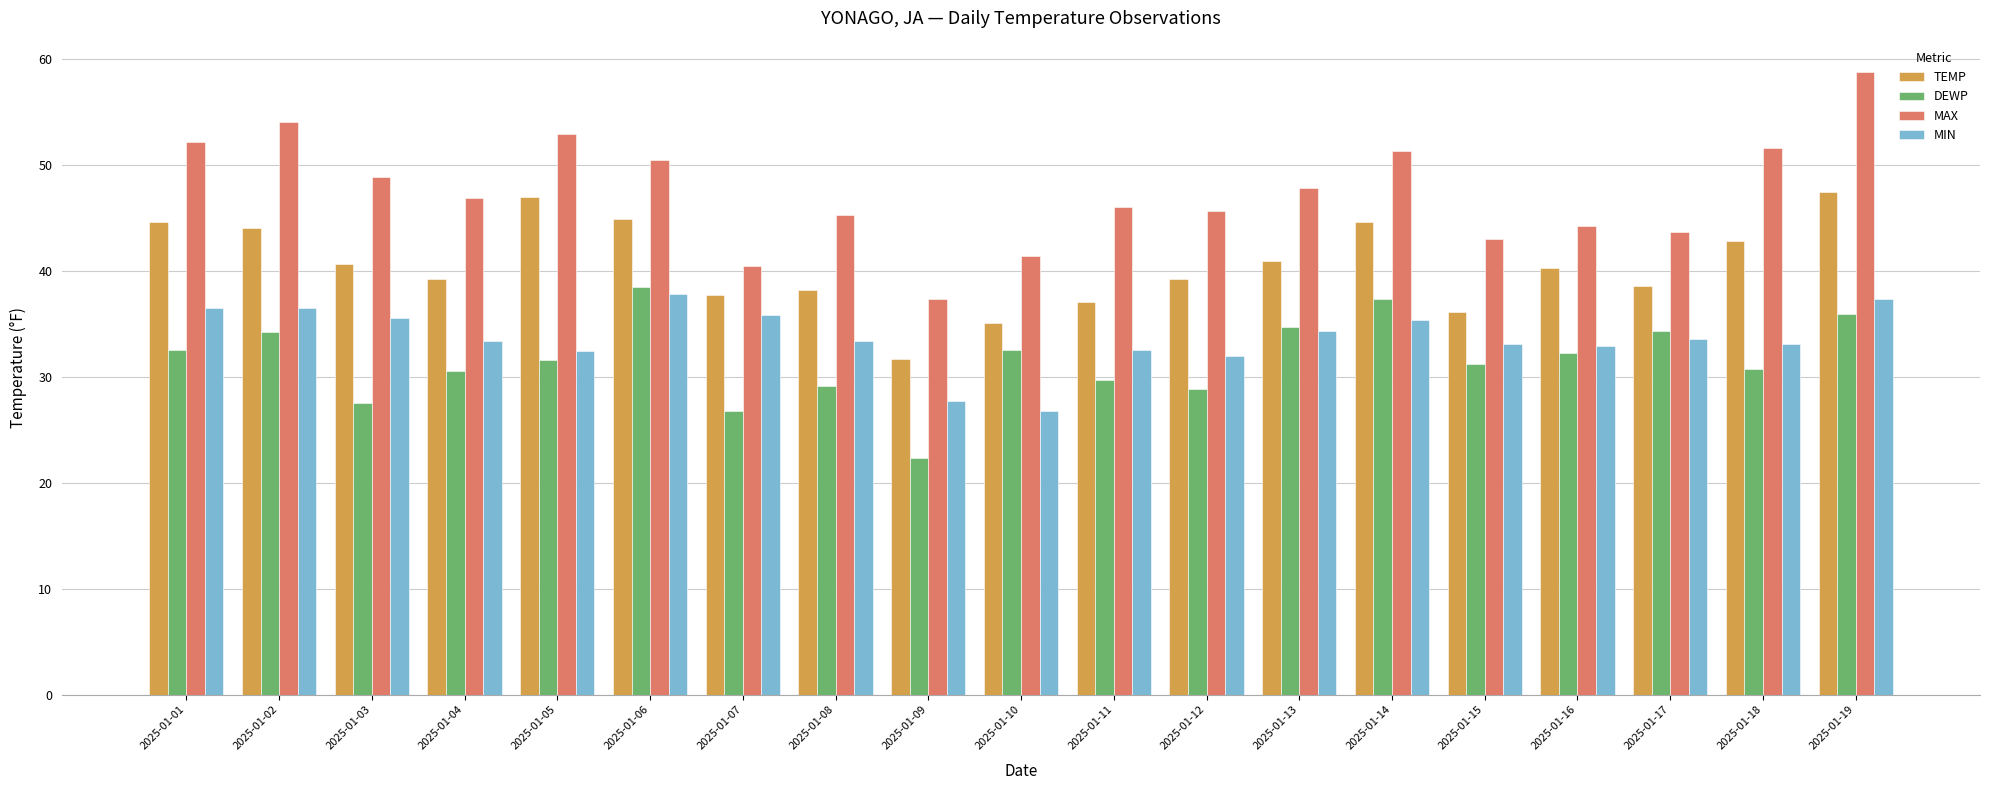

What is the lowest value of the MAX series?

37.4